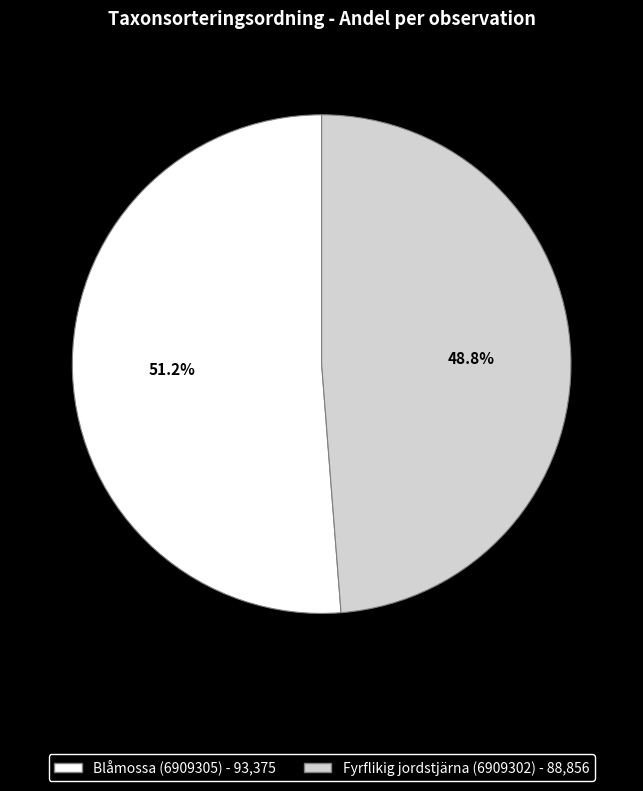

Count the number of slices in the pie.

2